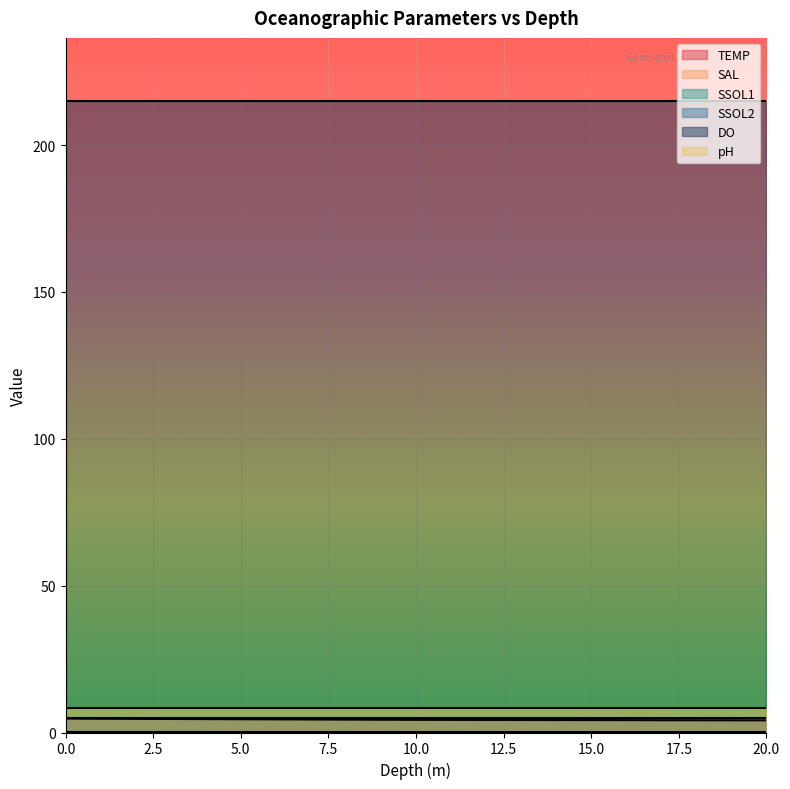

Reading right to left, transcribe all the data shown in this chart.

TEMP: 4.1	4.3	4.5	4.7
SAL: 0.1	0.1	0.1	0.1
SSOL1: 5.0	5.0	5.0	5.0
SSOL2: 0.0	0.0	0.0	0.0
DO: 215.0	215.0	215.0	215.0
pH: 8.2	8.2	8.2	8.2